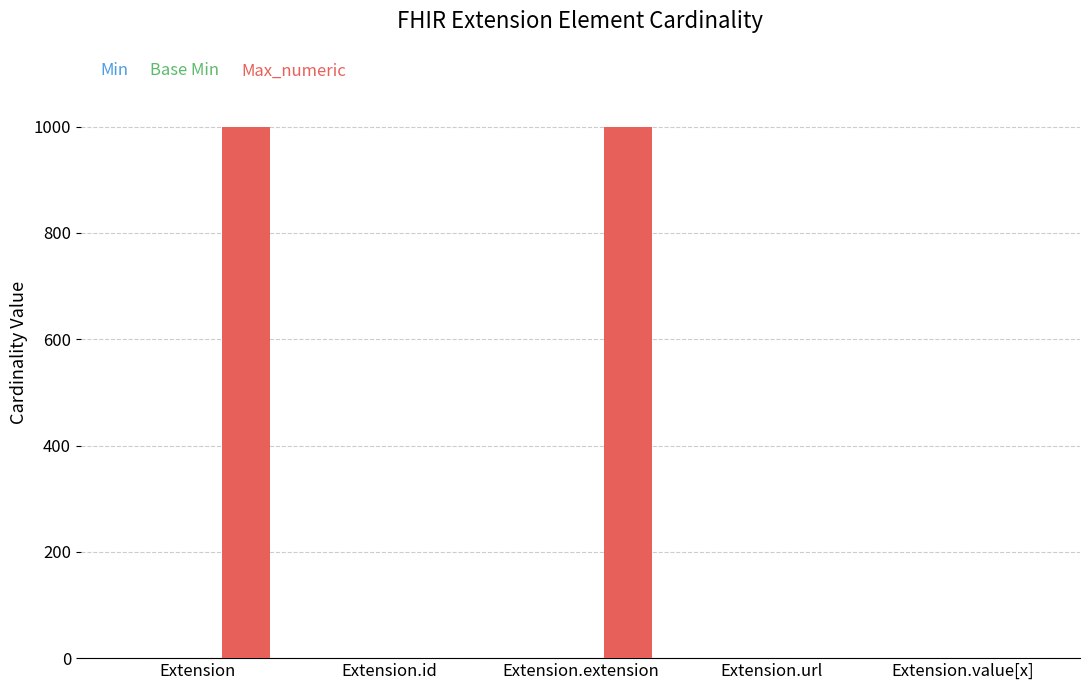

What is the spread (max minus min) of values at Extension?

999